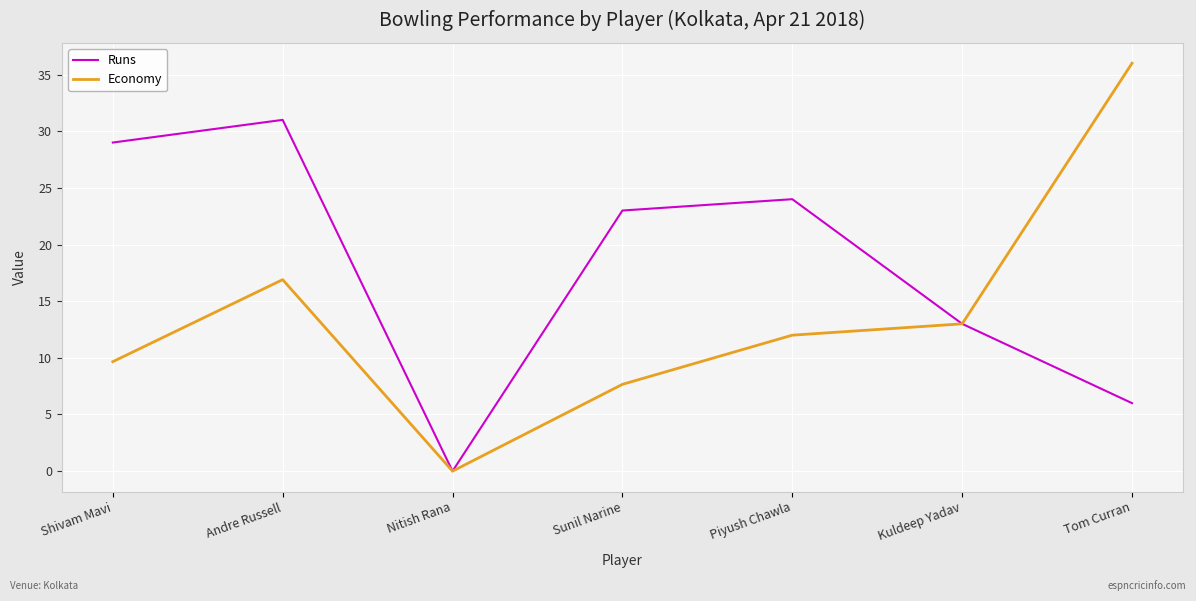

What position from the left is Piyush Chawla?

5